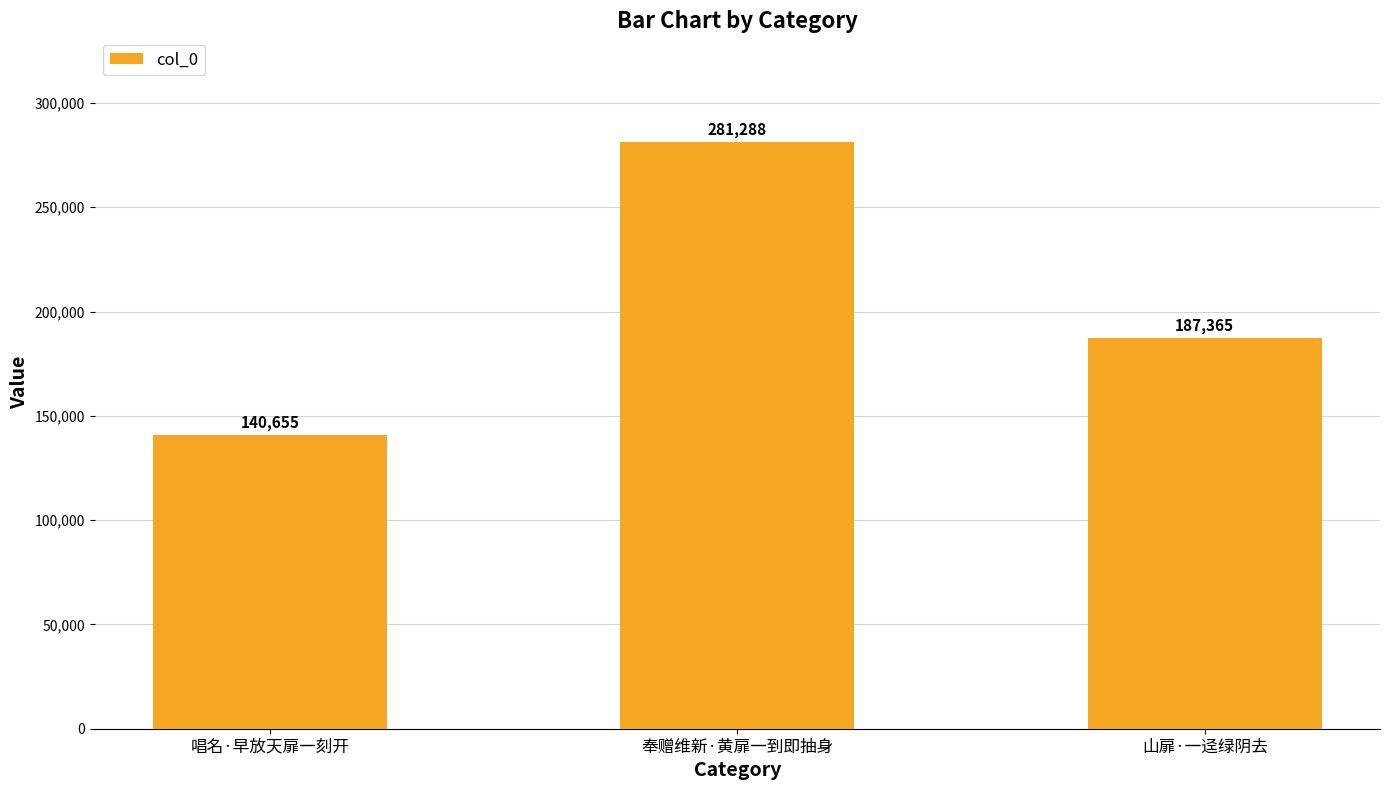

What is the label of the 1st bar from the left?

唱名·早放天扉一刻开